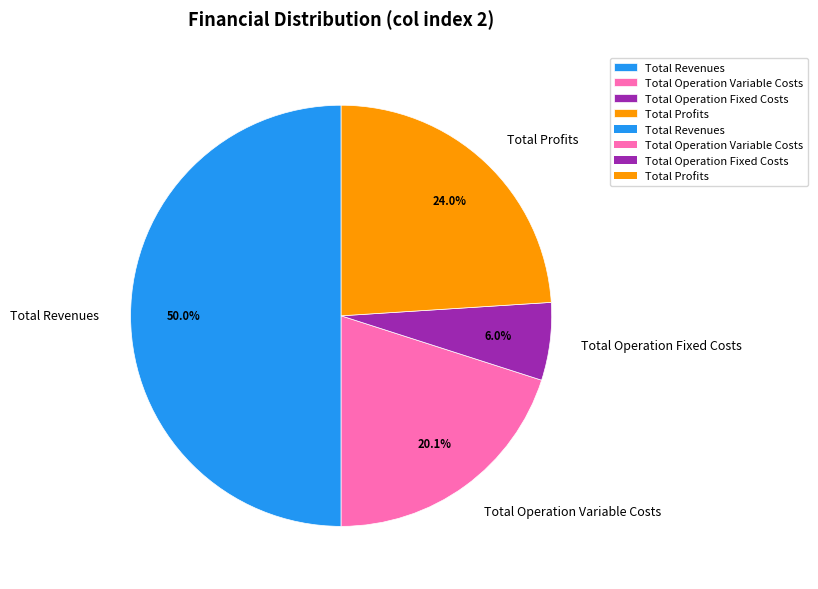

Approximately how many times larger is the value at Total Operation Fixed Costs compared to Total Revenues?

0.1